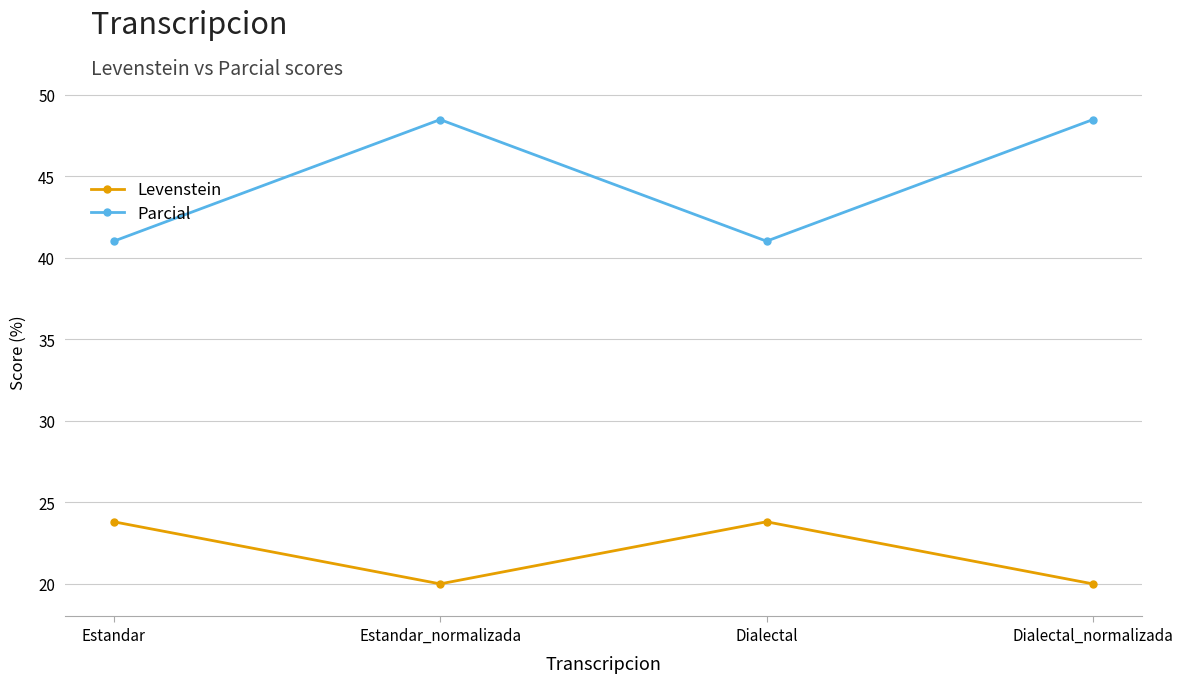

True or false: Levenstein and Parcial cross at least once.

False